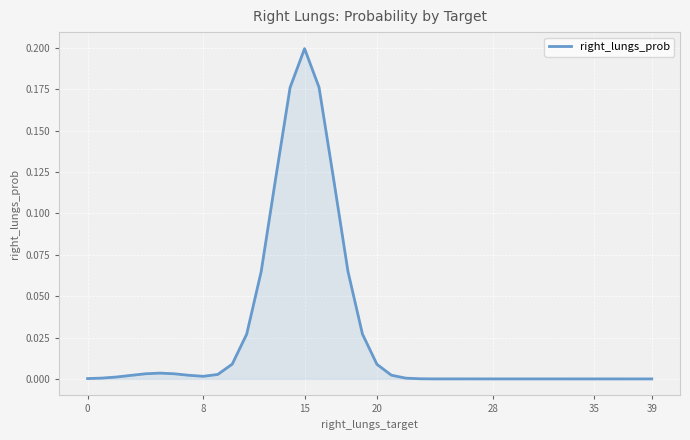

Does the chart have visible grid lines?

Yes